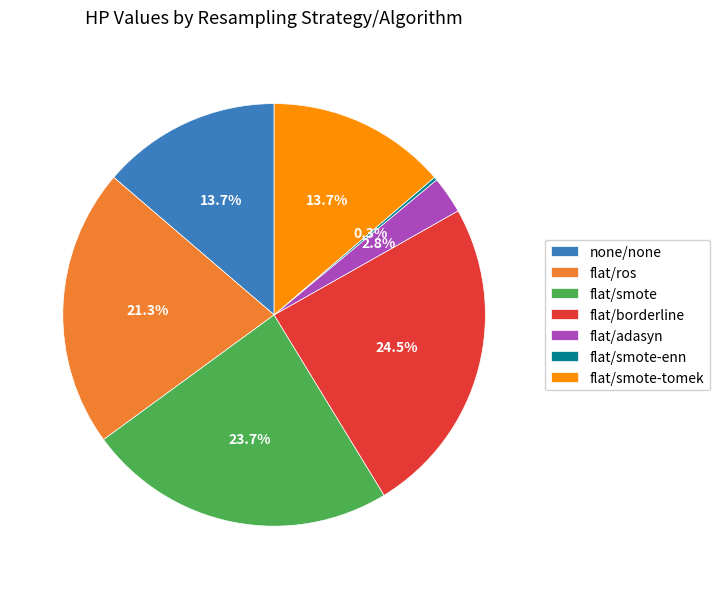

What percentage is NOT represented by flat/adasyn?

97.2%